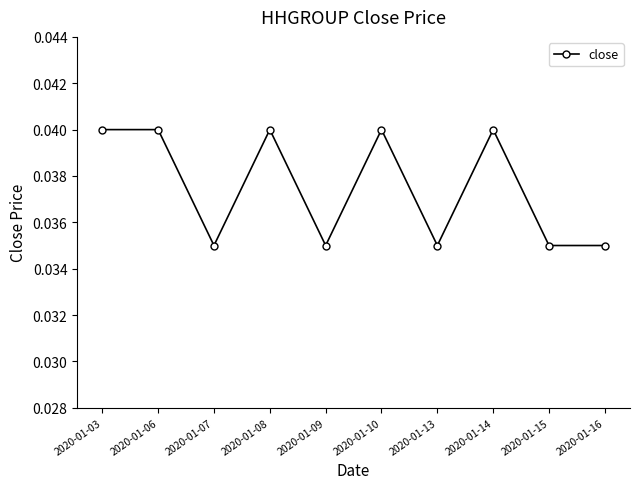

The chart shows a value of 0.1 at 2020-01-10. True or false?

False